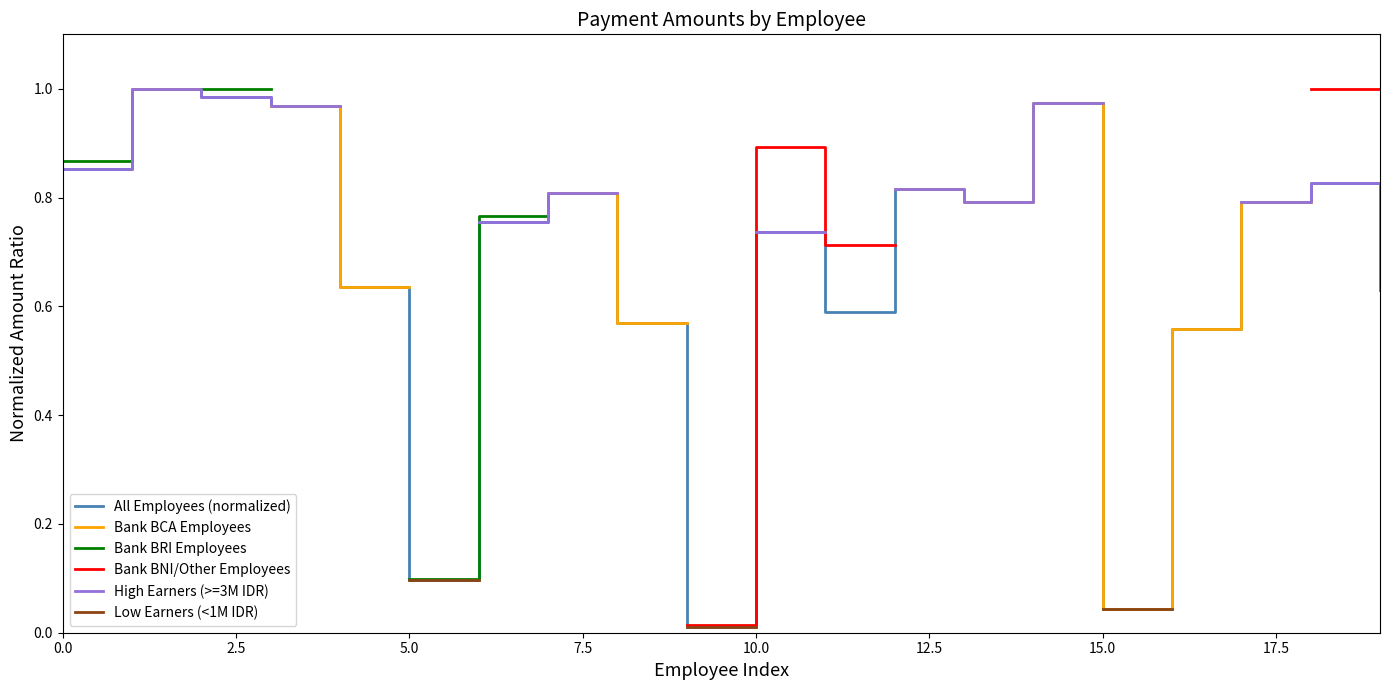

True or false: Bank BRI Employees and Bank BNI/Other Employees cross at least once.

False